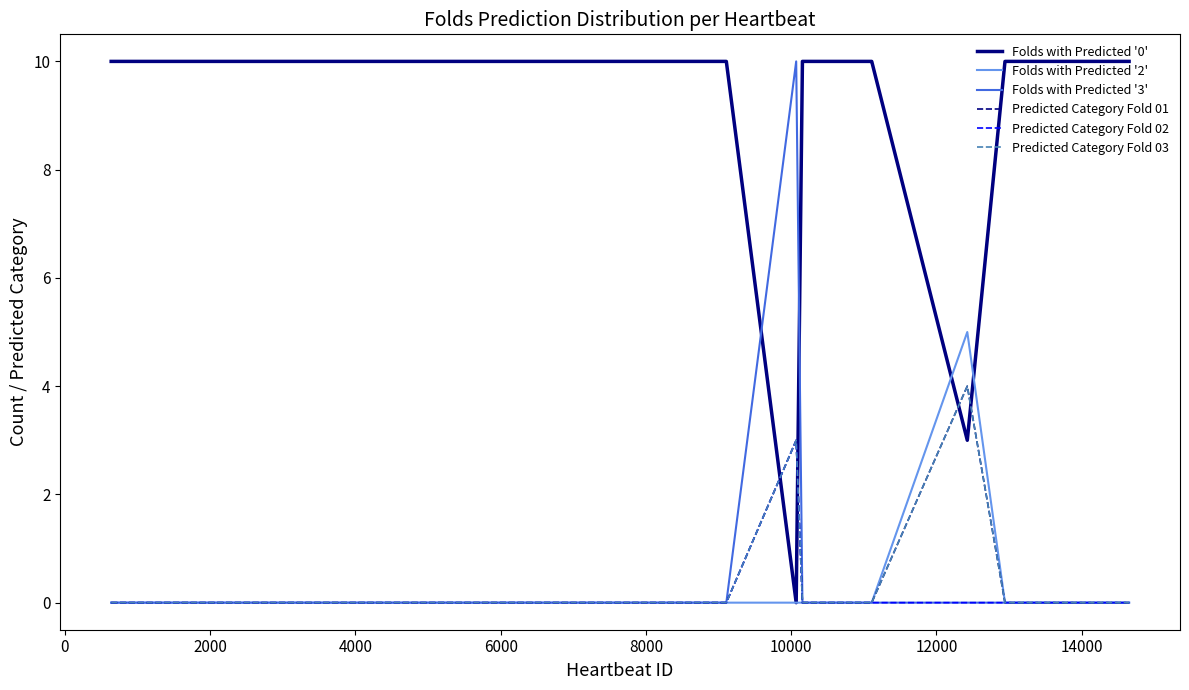

List the series in order of their peak value, highest first.

Folds with Predicted '0', Folds with Predicted '3', Folds with Predicted '2', Predicted Category Fold 01, Predicted Category Fold 03, Predicted Category Fold 02